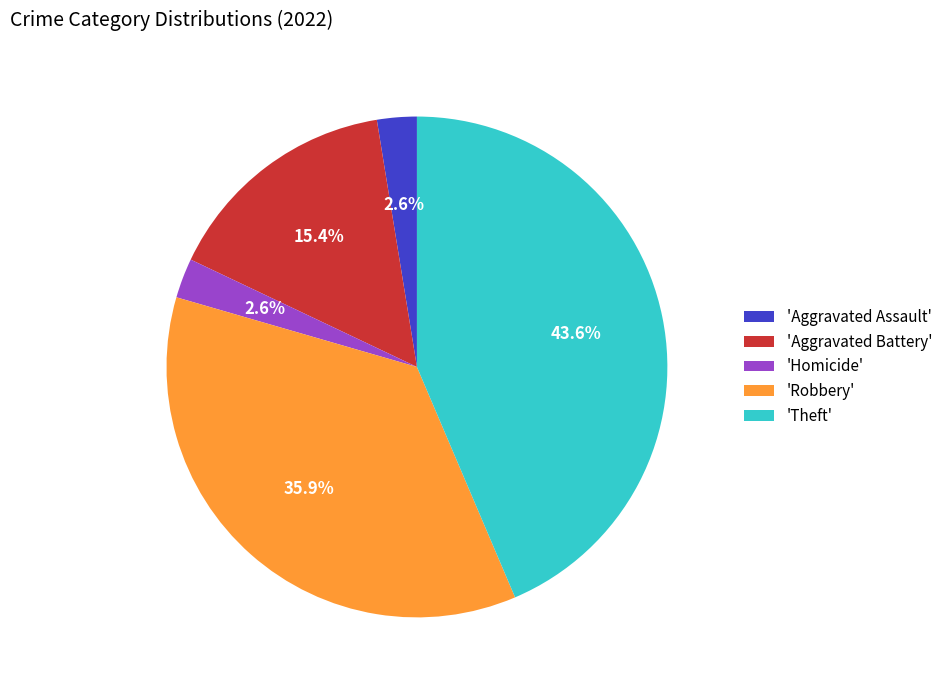

Does 'Theft' account for over 50% of the chart?

No